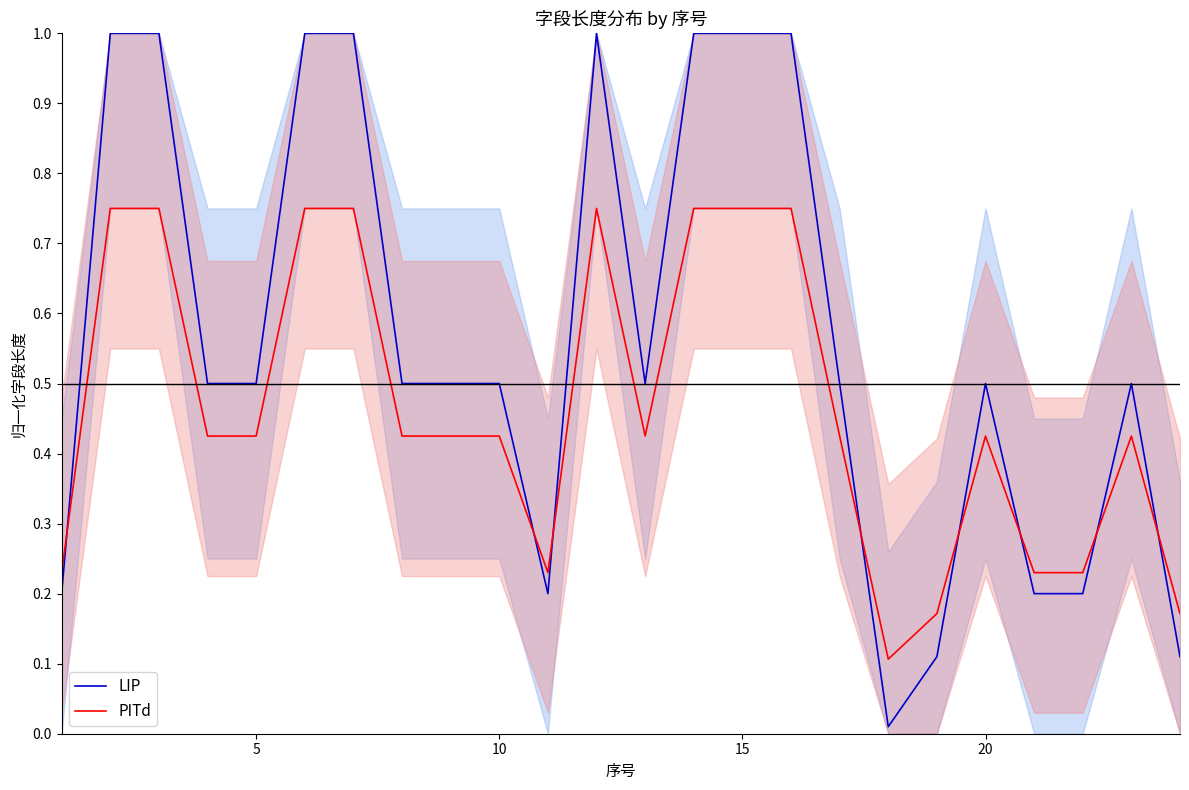

At how many categories does at least one series exceed 0?

24